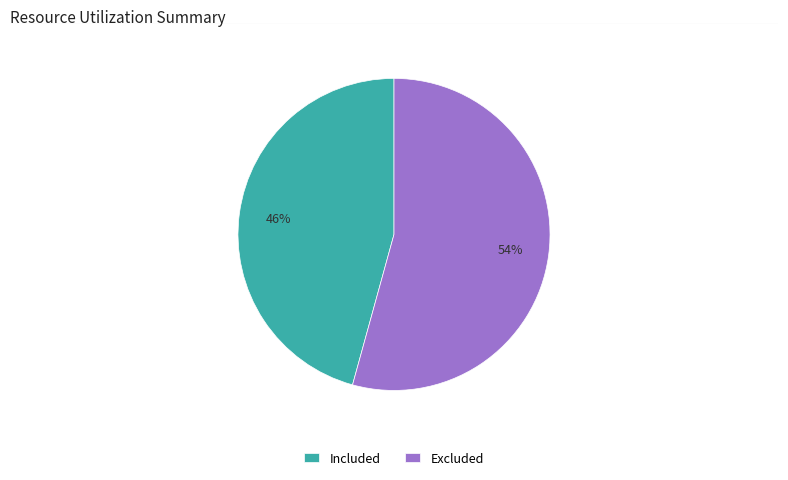

How many slices are in this pie chart?

2